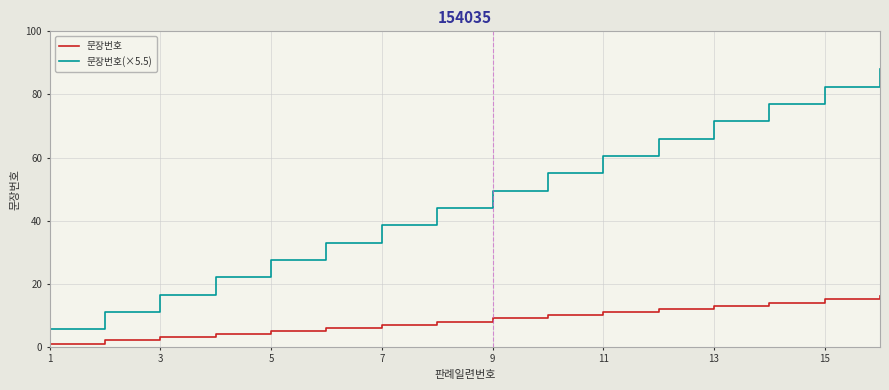

At how many categories does at least one series exceed 61?

5